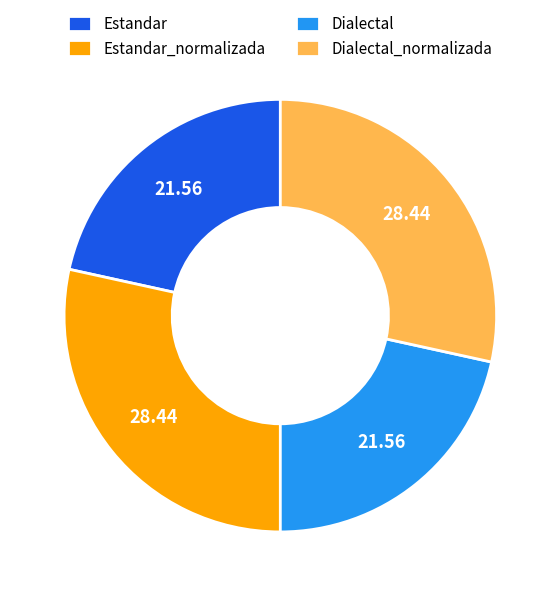

Is there a majority slice in this chart?

No